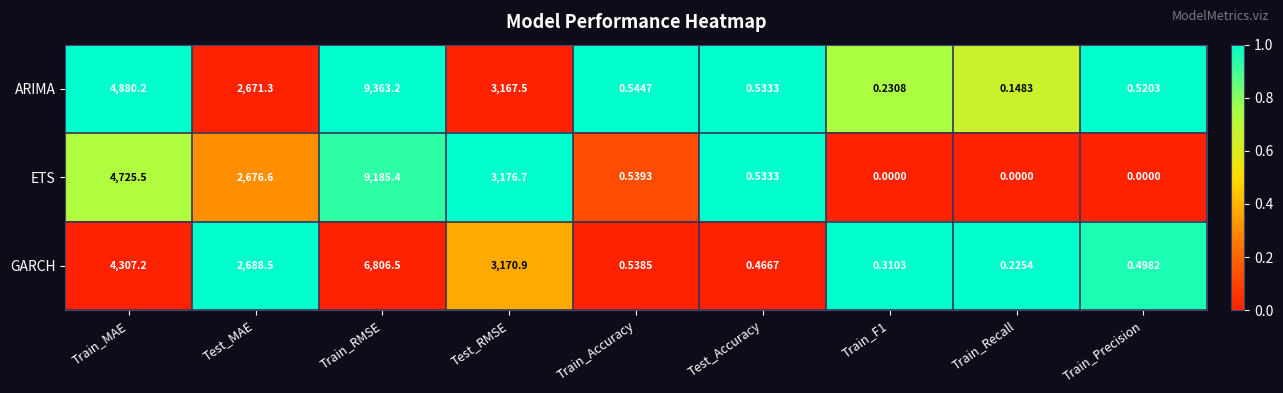

Which series has the largest total across all categories?

ARIMA